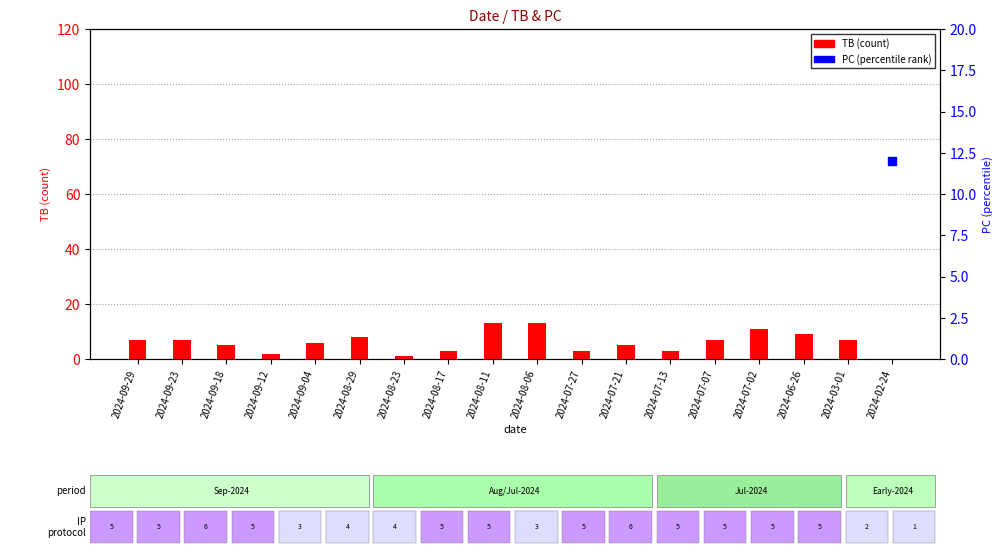

Is the value of TB at 2024-08-23 greater than the value of PC at 2024-09-29?

No